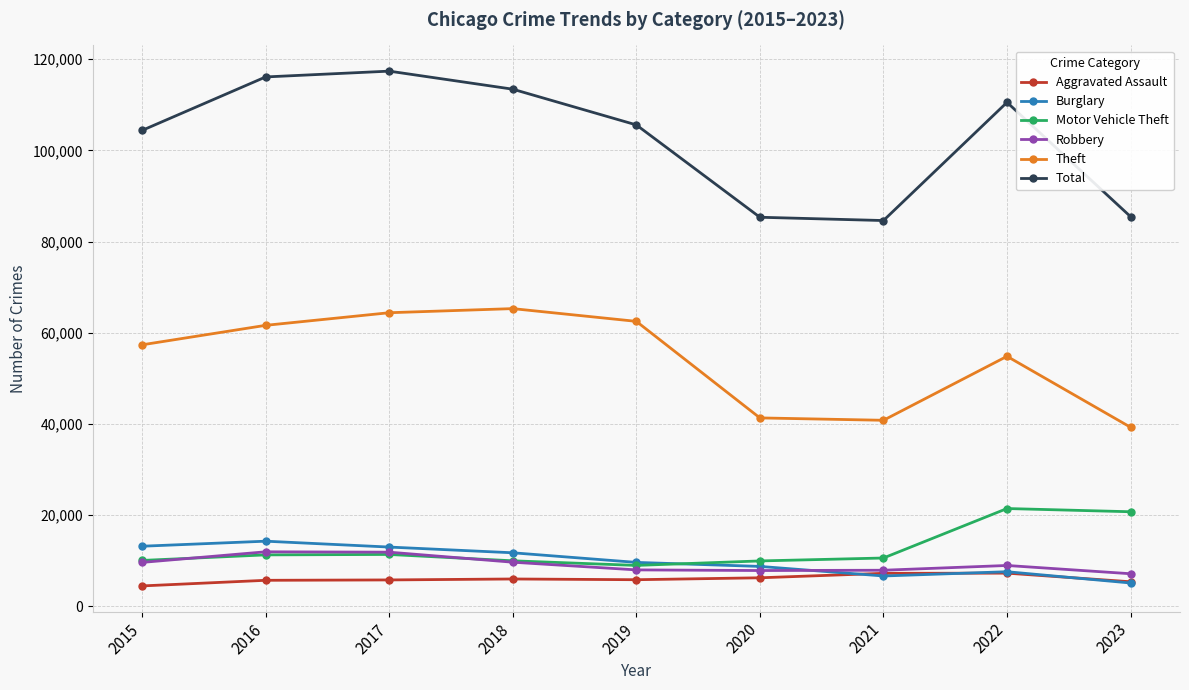

What is the value of the Theft point at the 4th from the left?

65287